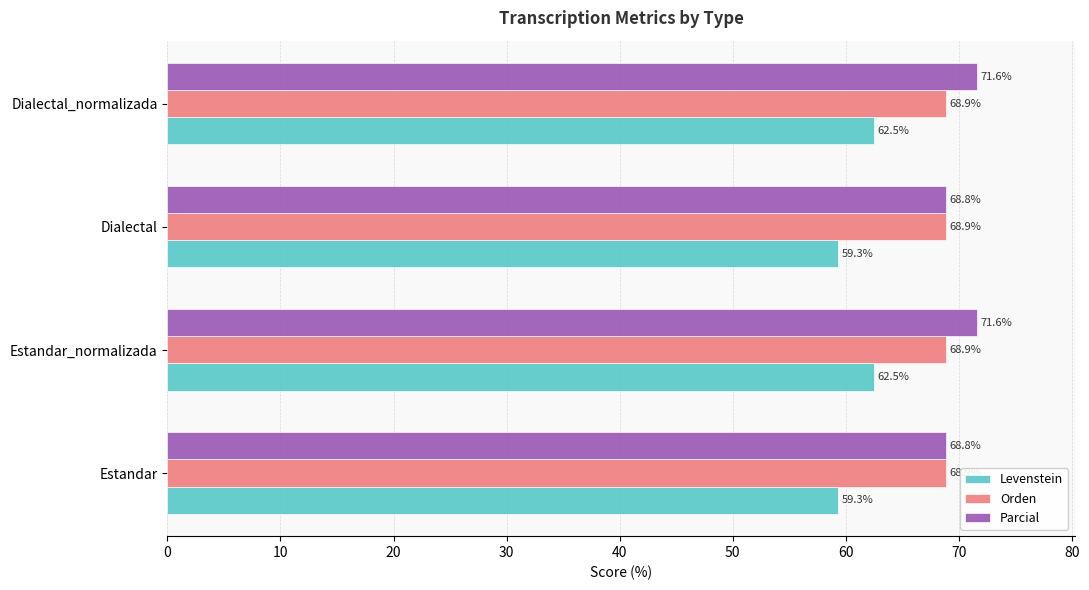

What is the difference between the maximum and minimum values in the Levenstein series?

3.2